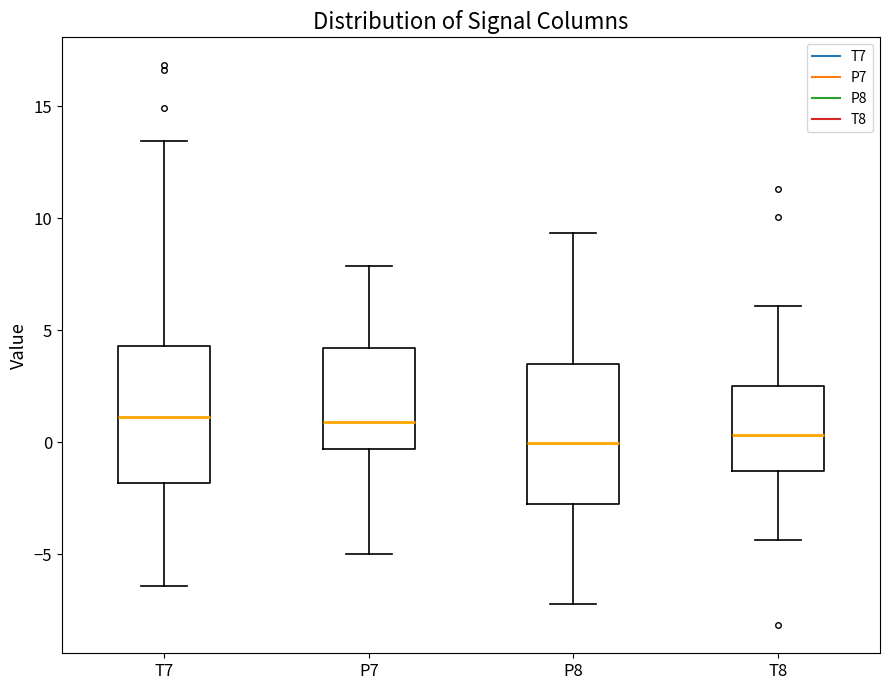

Where does the upper whisker of the box for P8 end on the y-axis? The values are not printed on the chart, so give them approximately, as read against the axis.

9.5